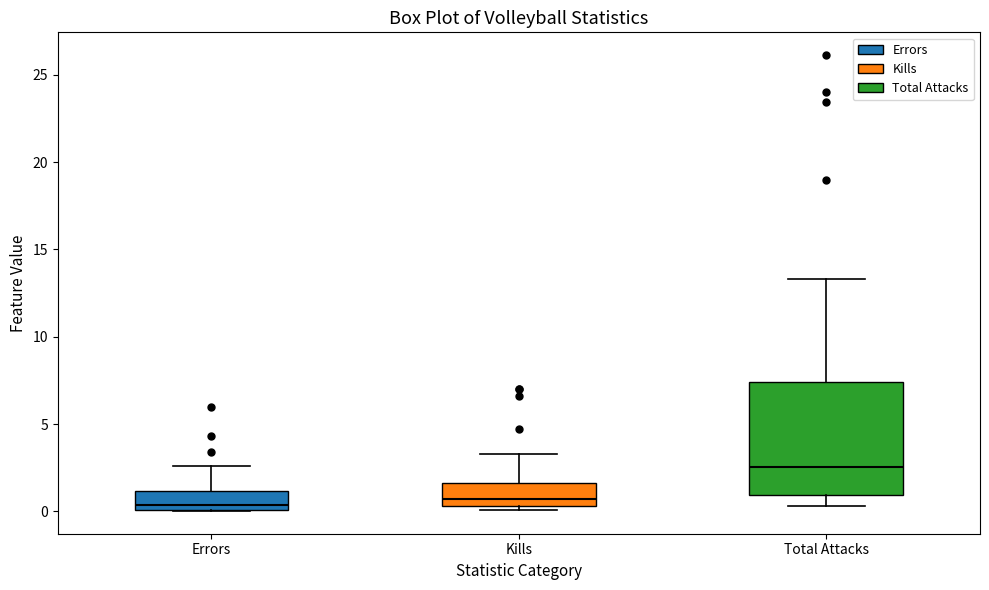

Which box is the tallest, from its lower edge to its upper edge?

Total Attacks